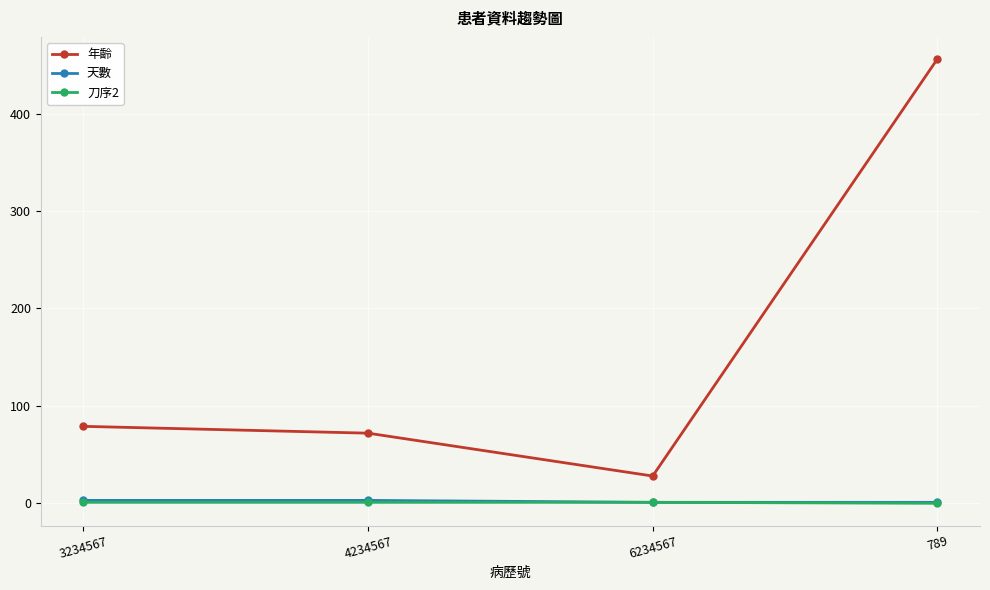

What is the maximum value shown in the chart?

456